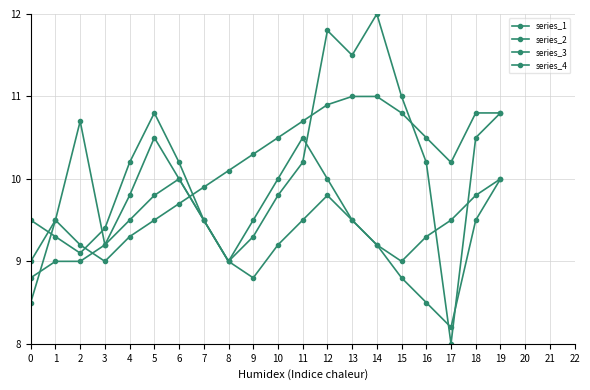

How many lines are shown in the chart?

4